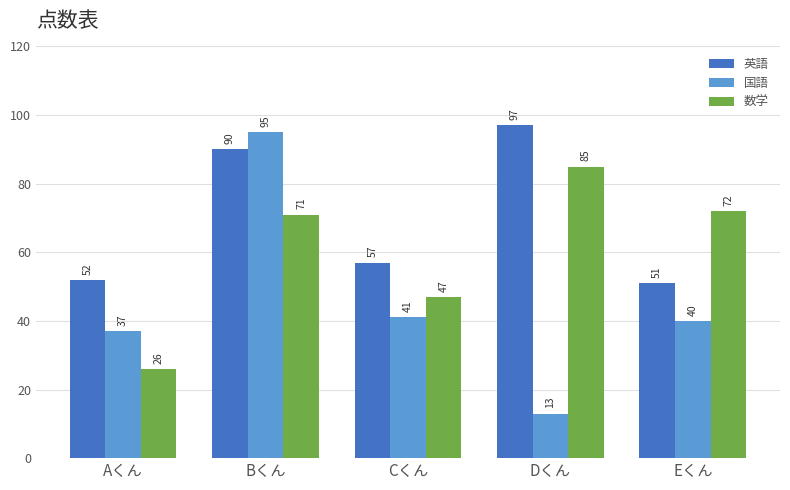

At which label does 国語 first exceed 40?

Bくん